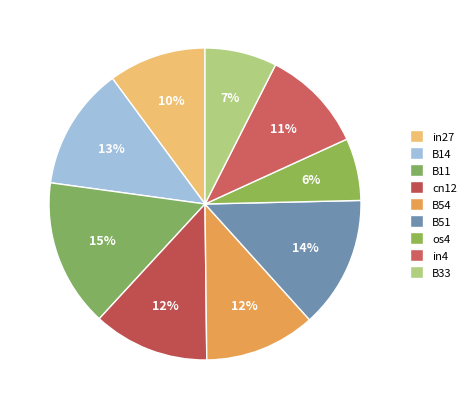

Count the number of slices in the pie.

9